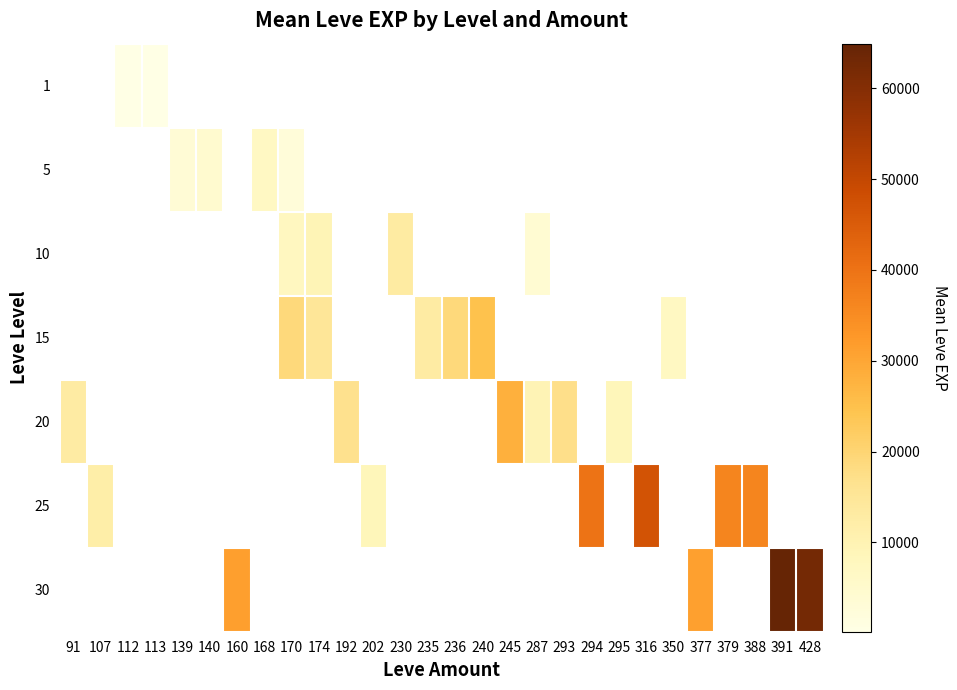

At which label is 20 closest to 18290?

293